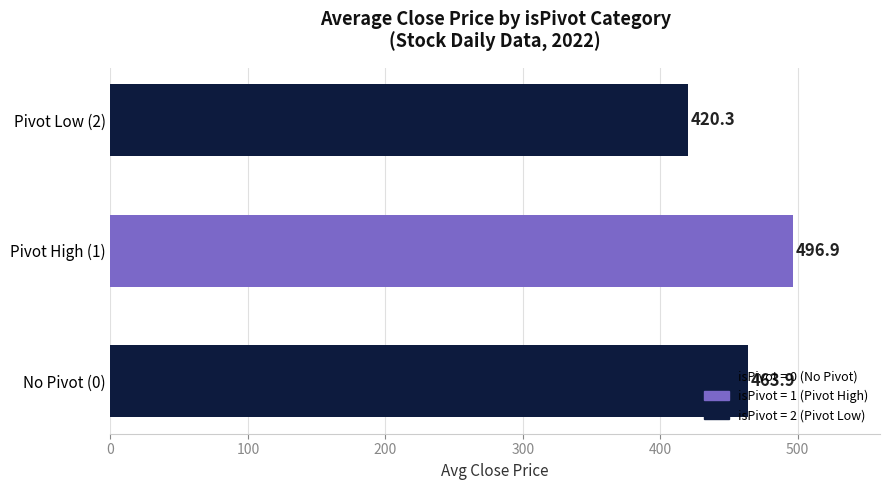

What is the smallest value displayed?

420.3